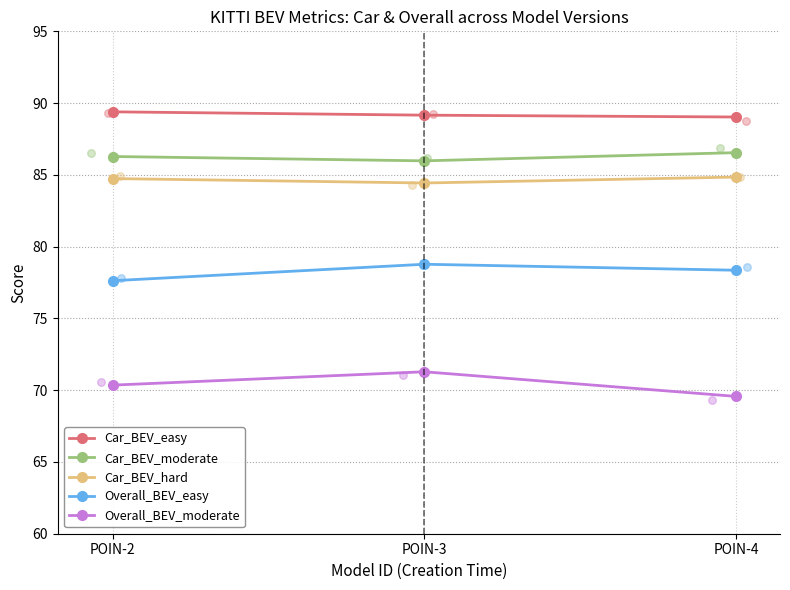

Which series has the largest total across all categories?

Car_BEV_easy